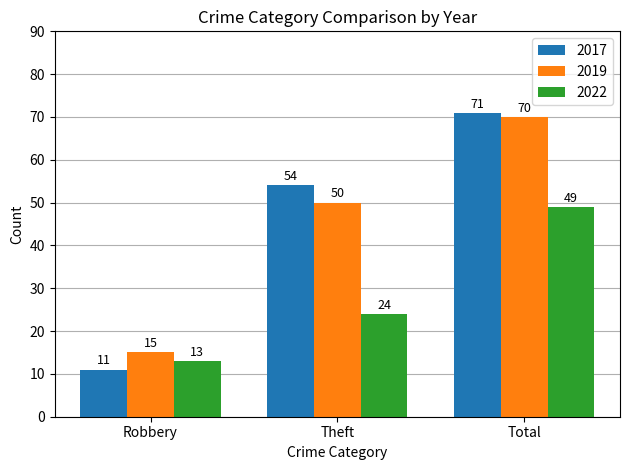

What is the total value across all series at Robbery?

39